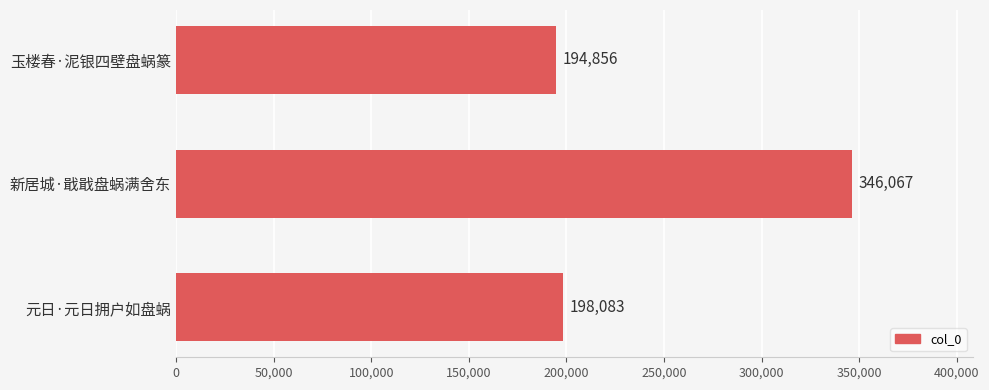

Reading top to bottom, extract all data points from this chart.

194856	346067	198083